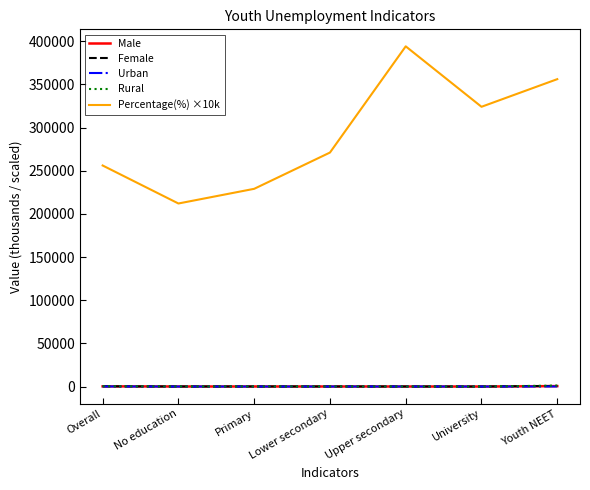

True or false: Percentage(%) ×10k and Female cross at least once.

False